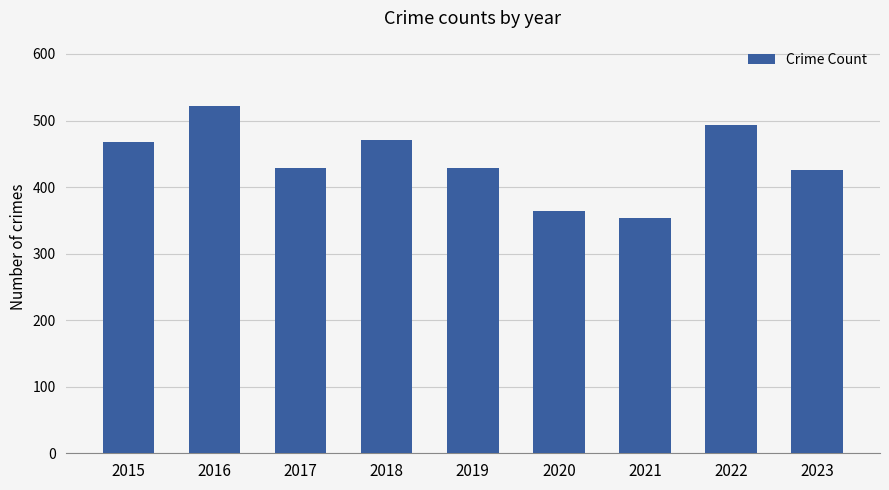

What is the sum of all values?

3956